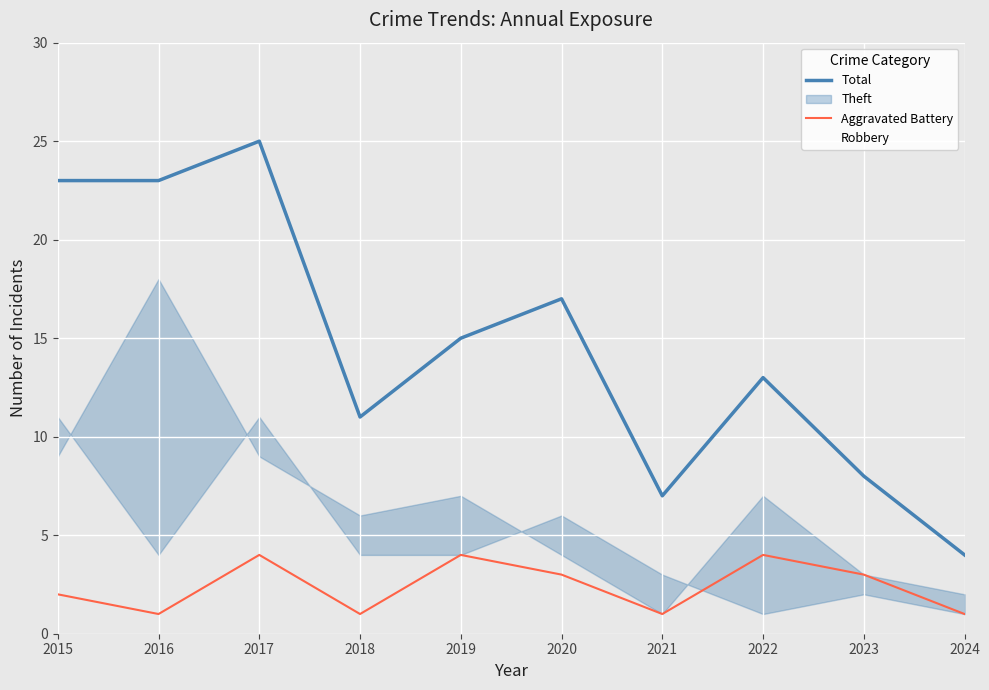

How many interior local valleys does the Aggravated Battery series have?

3